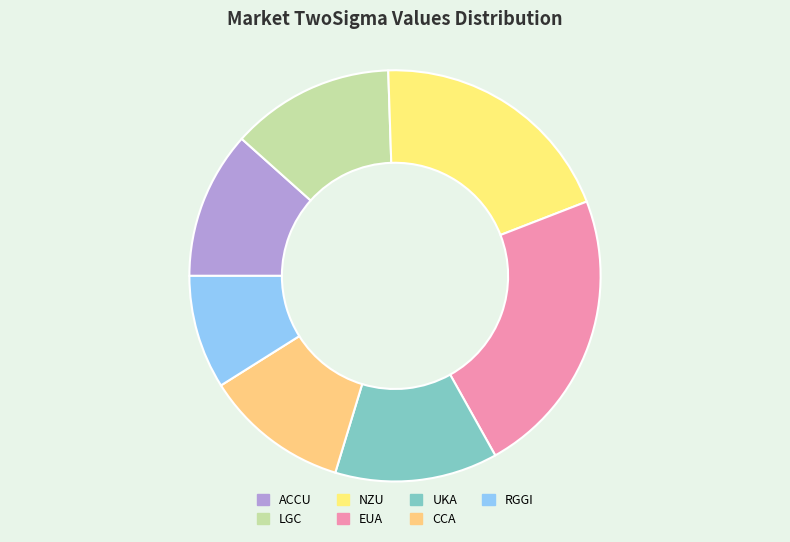

Do ACCU and CCA together represent more than half of the pie?

No